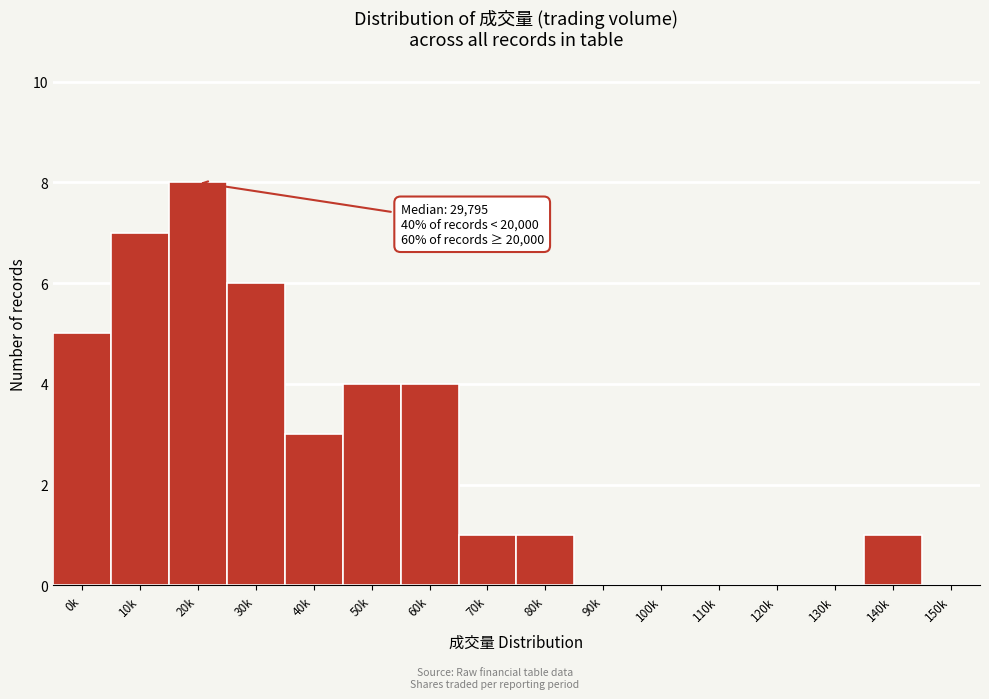

Reading right to left, list all the values displayed in this chart.

150k=0	140k=1	130k=0	120k=0	110k=0	100k=0	90k=0	80k=1	70k=1	60k=4	50k=4	40k=3	30k=6	20k=8	10k=7	0k=5